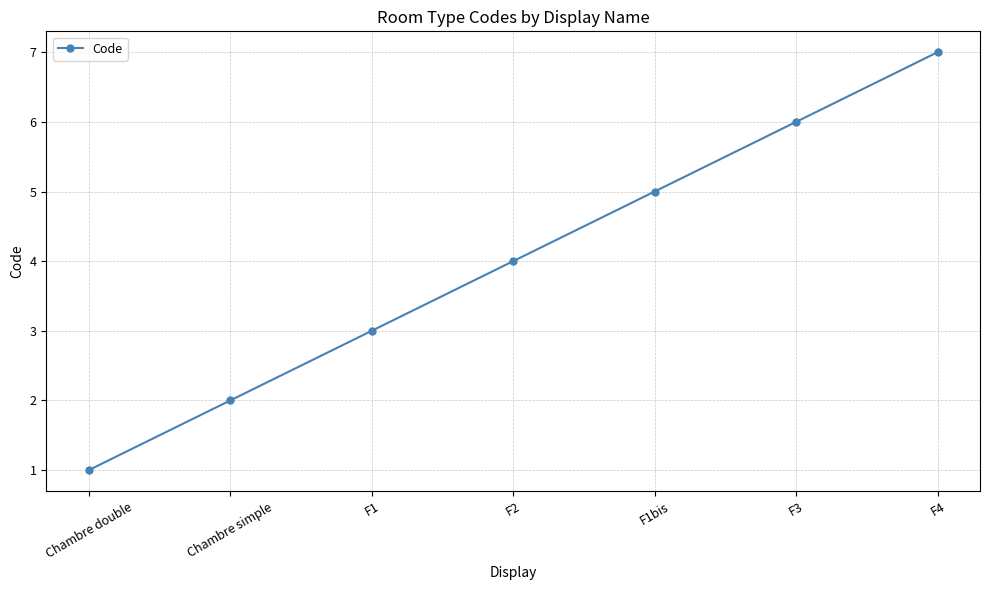

What is the label of the 6th point from the left?

F3